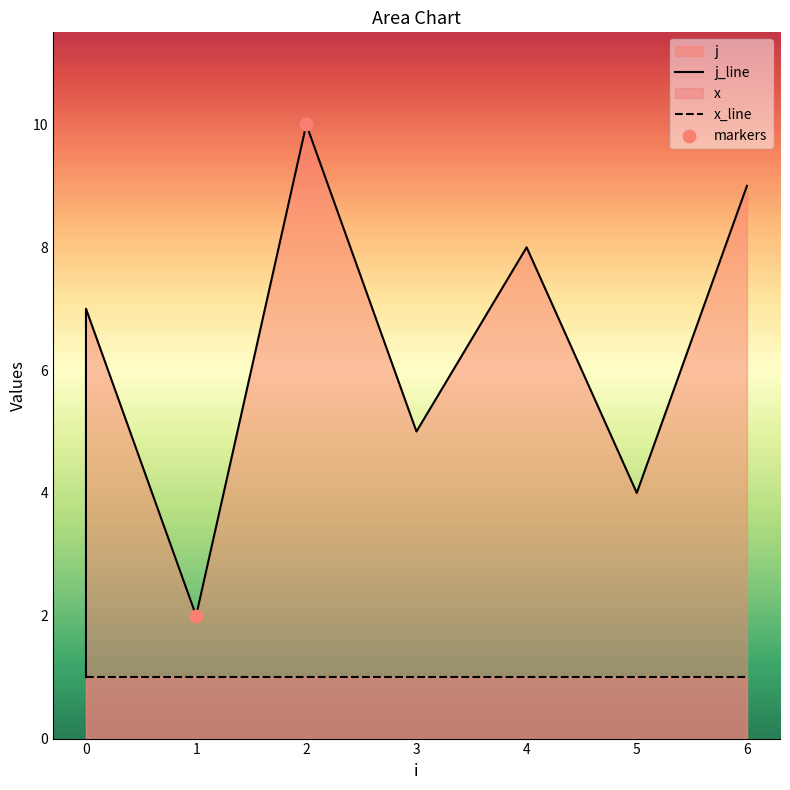

Approximately how many times larger is the value at 1 compared to 6?

0.2